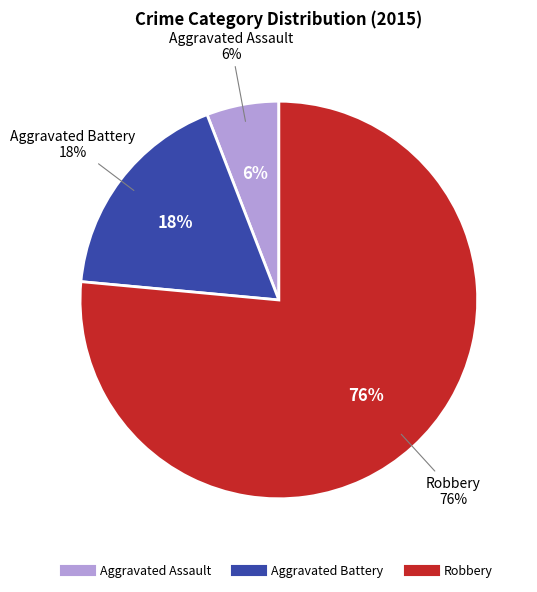

How many slices are in this pie chart?

3